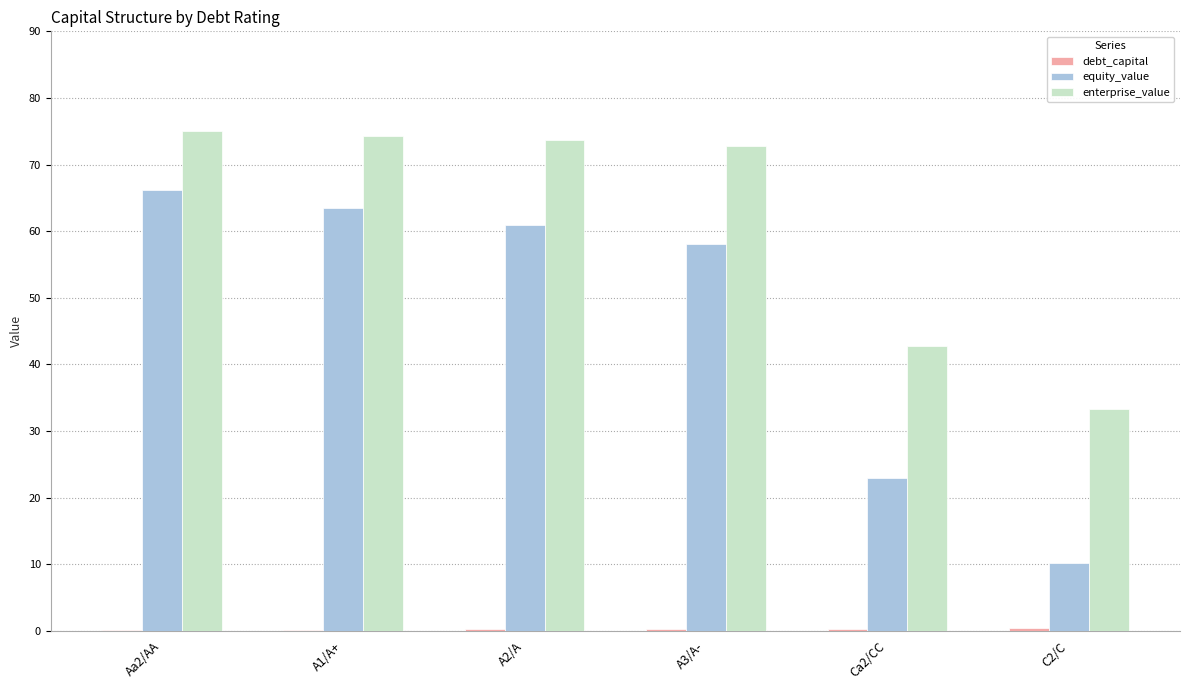

The enterprise_value series shows 33.3 at C2/C. True or false?

True